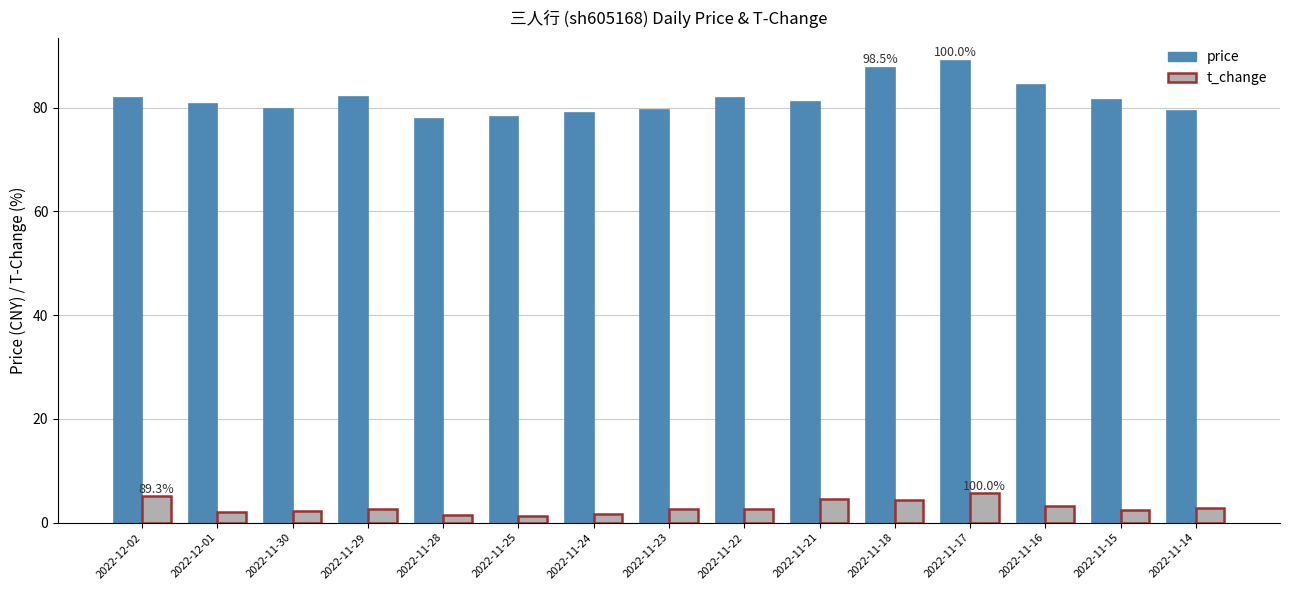

What is the total value across all series at 2022-11-25?

79.5